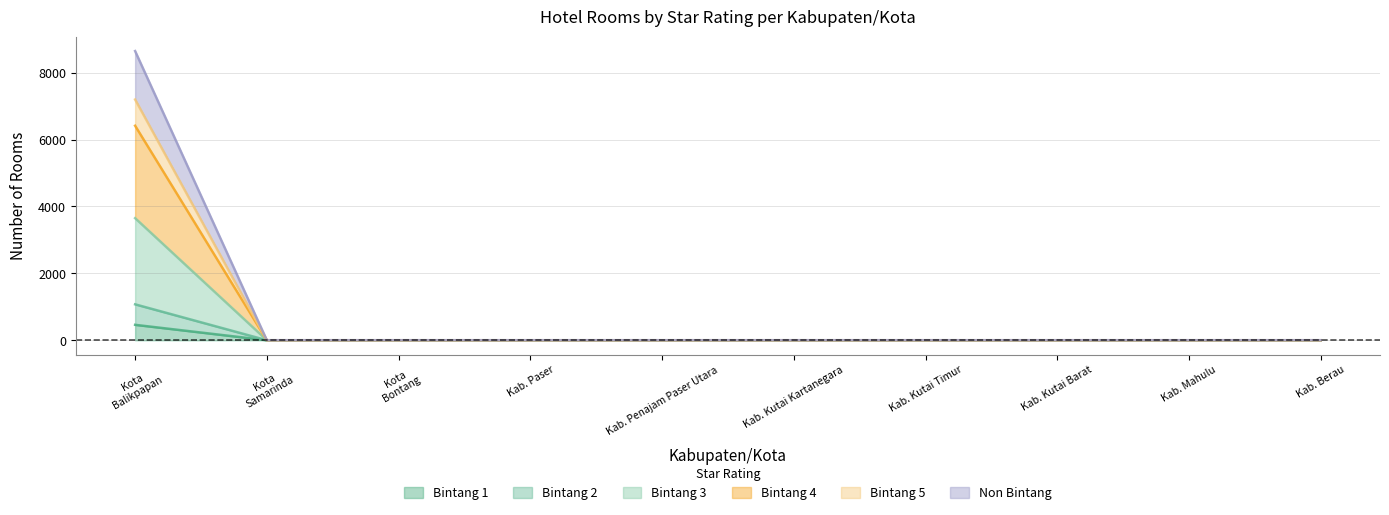

True or false: Non Bintang and Bintang 5 cross at least once.

False